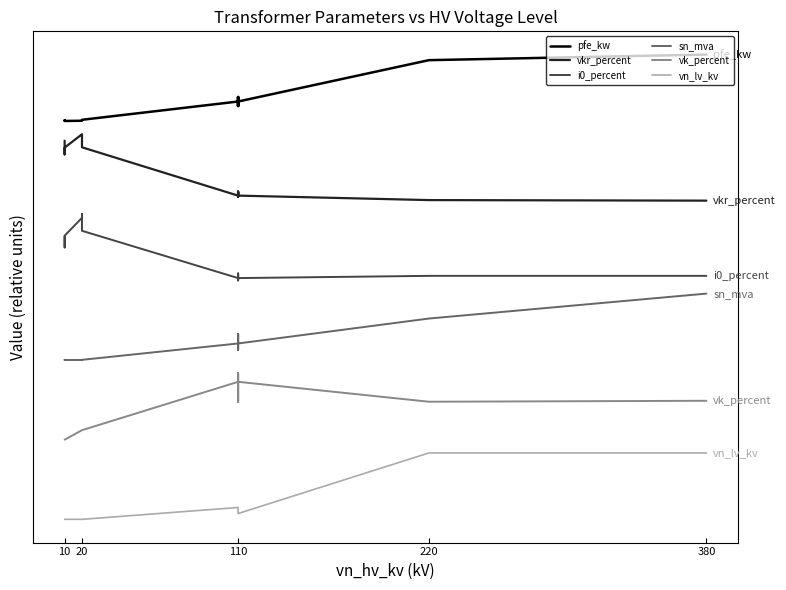

What is the difference between the maximum and second lowest values in the i0_percent series?

1.0